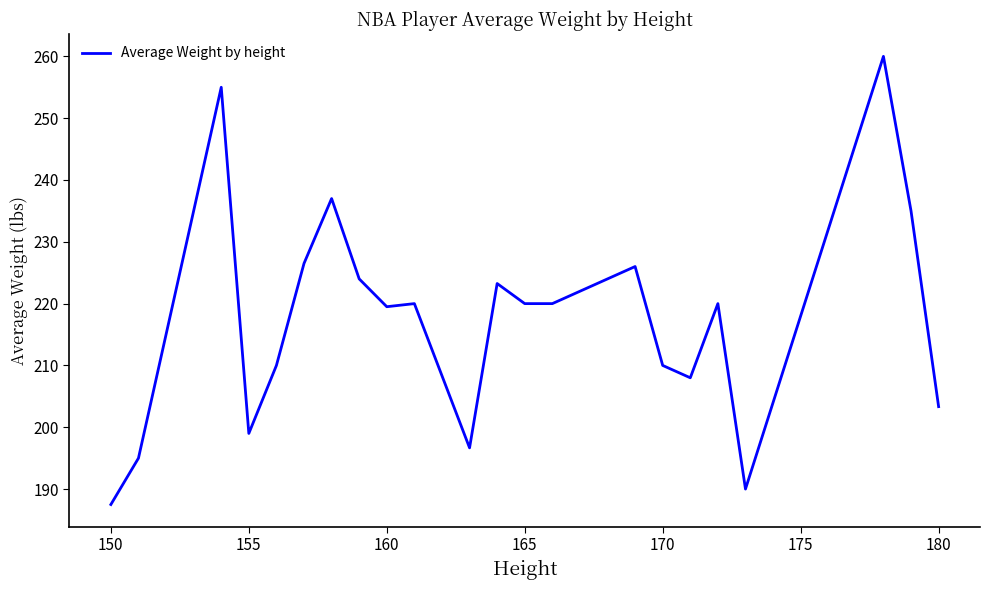

What is the maximum value shown in the chart?

260.0